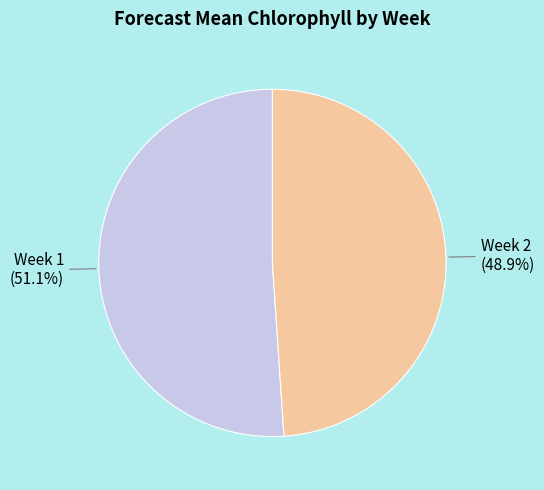

Does any single category account for the majority?

Yes